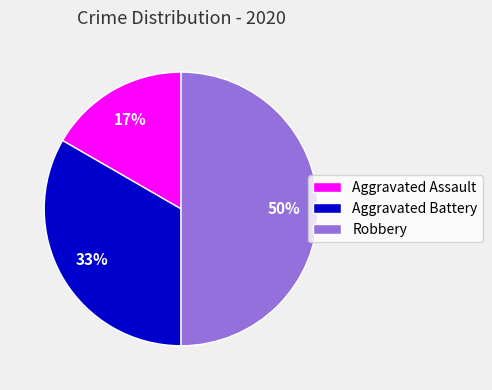

Is the sum of Robbery and Aggravated Battery greater than half?

Yes